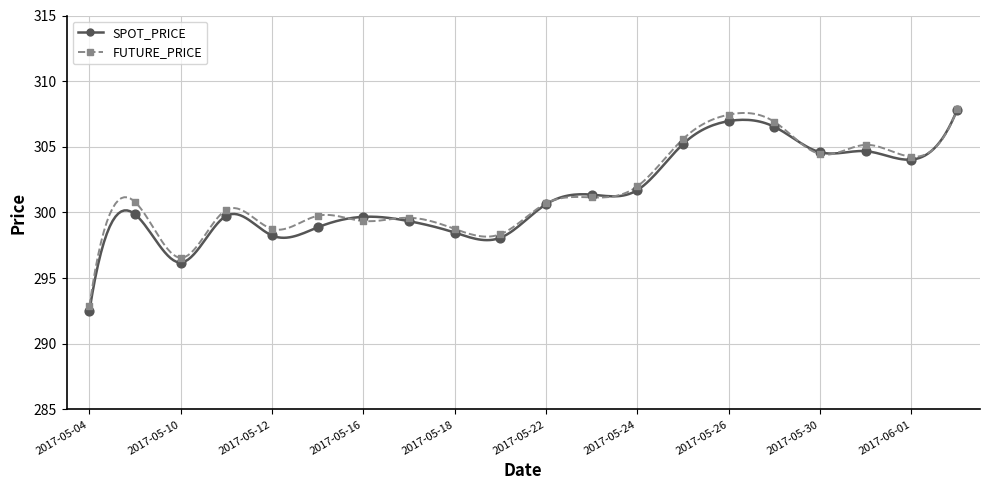

At how many categories does at least one series exceed 305?

5